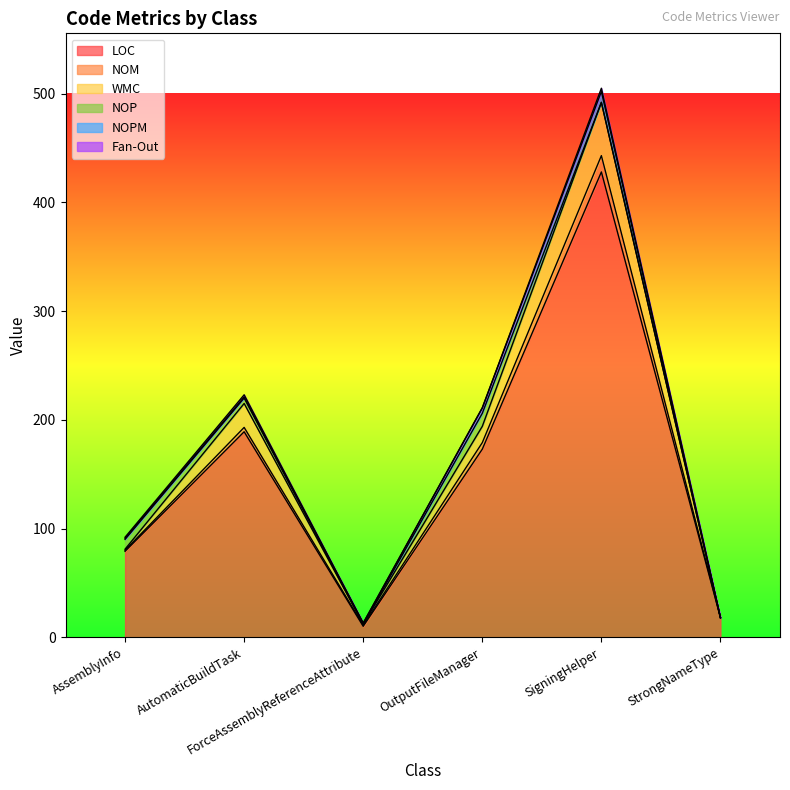

The value of NOP at AssemblyInfo is 4. True or false?

False